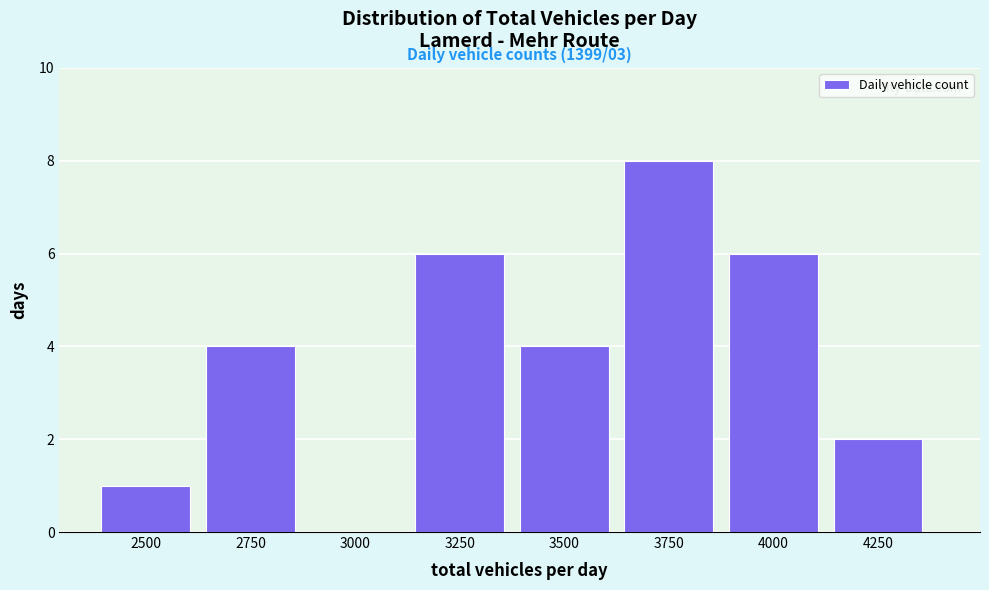

Reading left to right, list all the values displayed in this chart.

2500=1	2750=4	3000=0	3250=6	3500=4	3750=8	4000=6	4250=2